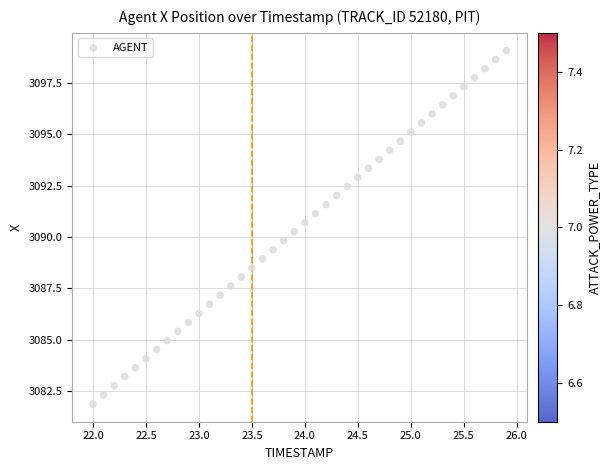

What is the range of X values (max minus min)?

3.9